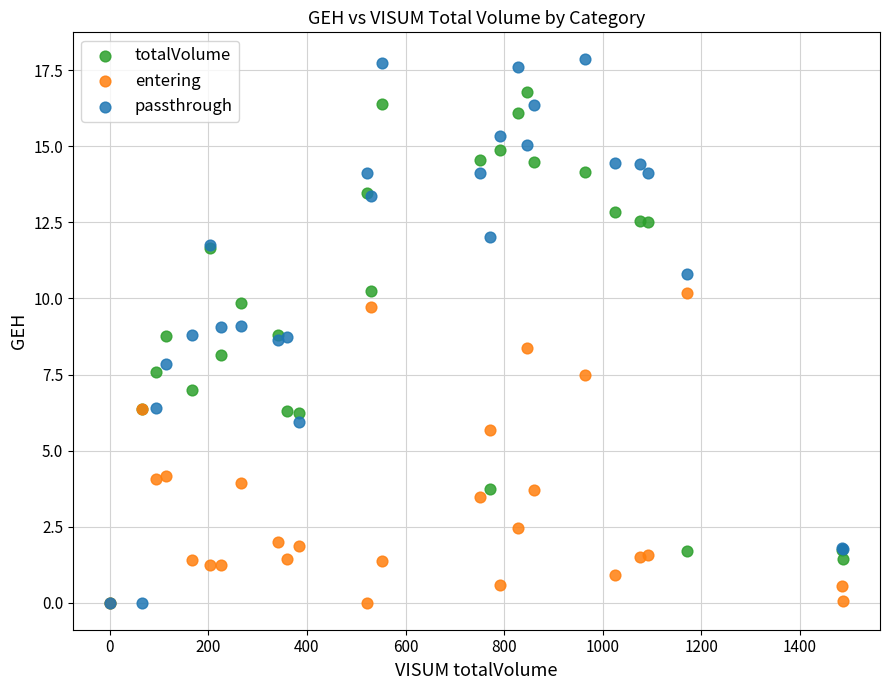

Which series reaches the maximum Y coordinate?

passthrough